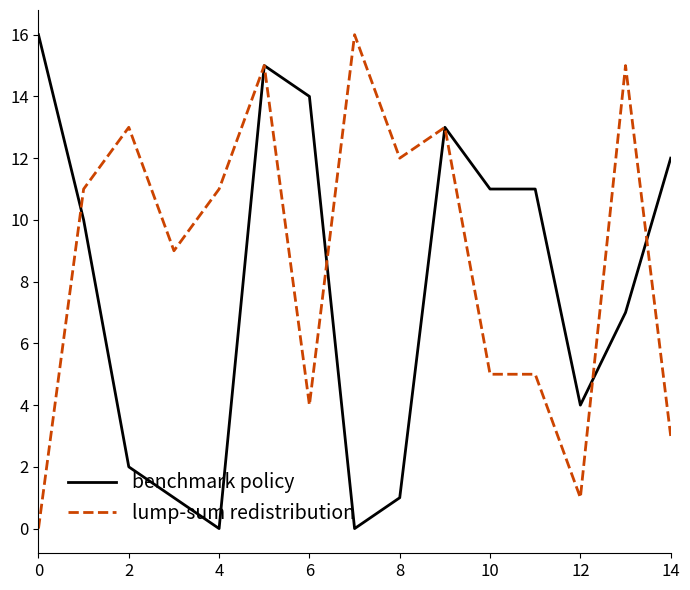

What is the maximum value shown in the chart?

16